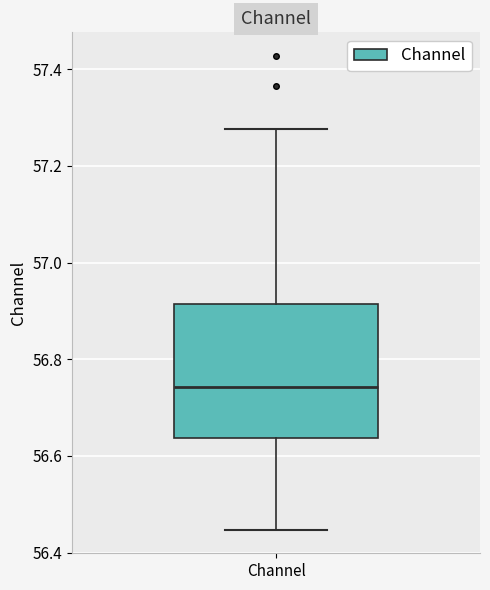

Where is the upper edge of the box for Channel on the y-axis? The values are not printed on the chart, so give them approximately, as read against the axis.

56.92